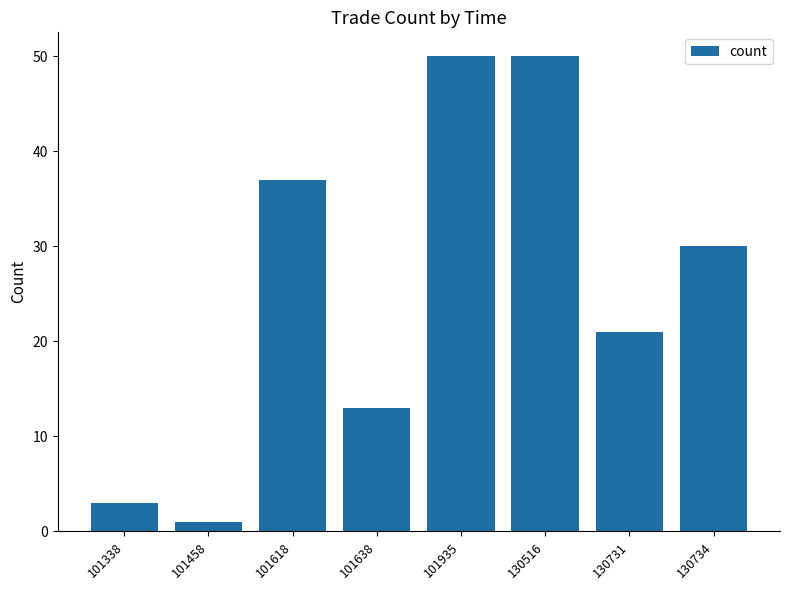

What is the sum of all values?

205